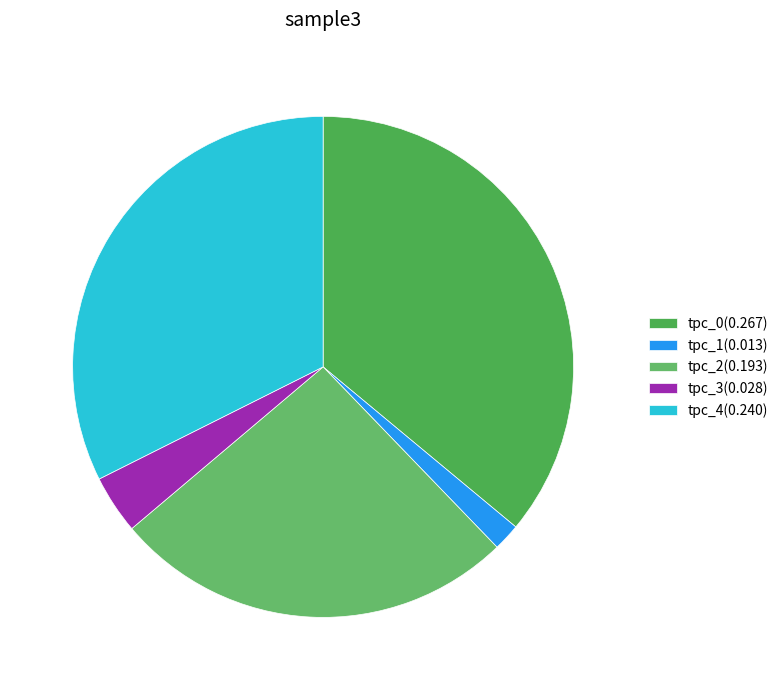

What percentage is the tpc_0 slice, to the nearest percent?

36%